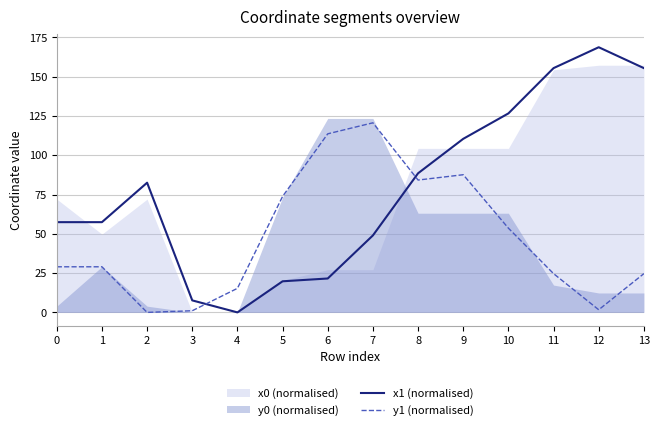

True or false: x1 (normalised) has more than 0 interior local peaks.

True